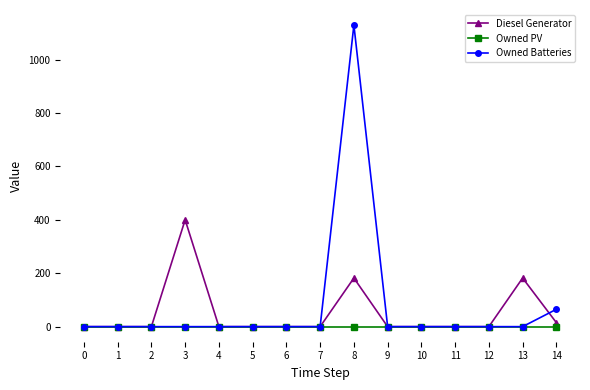

Reading left to right, transcribe all the data shown in this chart.

Diesel Generator: 0=0	1=0	2=0	3=400	4=0	5=0	6=0	7=0	8=182	9=0	10=0	11=0	12=0	13=182	14=15
Owned PV: 0=0	1=0	2=0	3=0	4=0	5=0	6=0	7=0	8=0	9=0	10=0	11=0	12=0	13=0	14=0
Owned Batteries: 0=0	1=0	2=0	3=0	4=0	5=0	6=0	7=0	8=1129	9=0	10=0	11=0	12=0	13=0	14=65